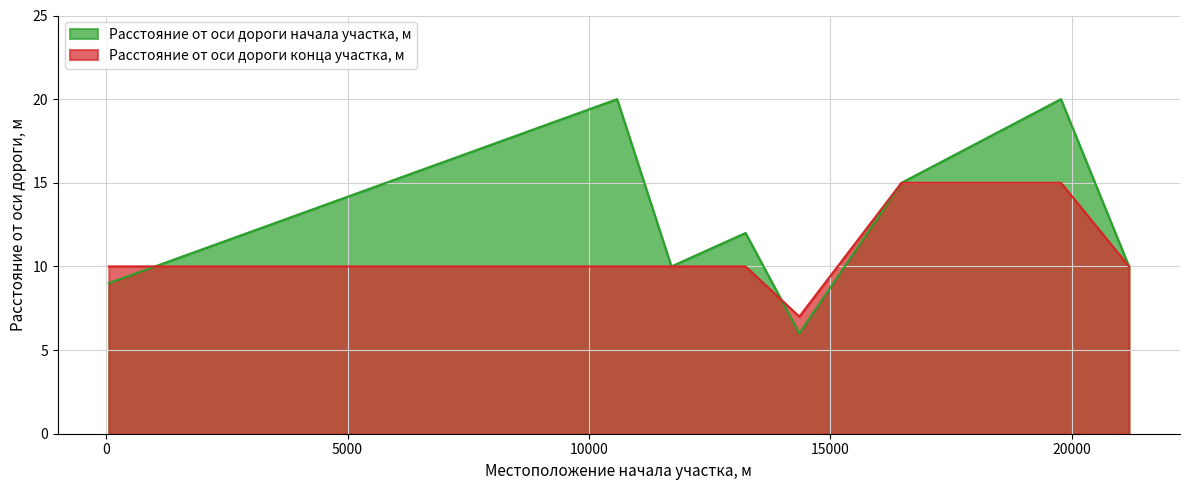

How many intersections are there between Расстояние от оси дороги начала участка, м and Расстояние от оси дороги конца участка, м?

2